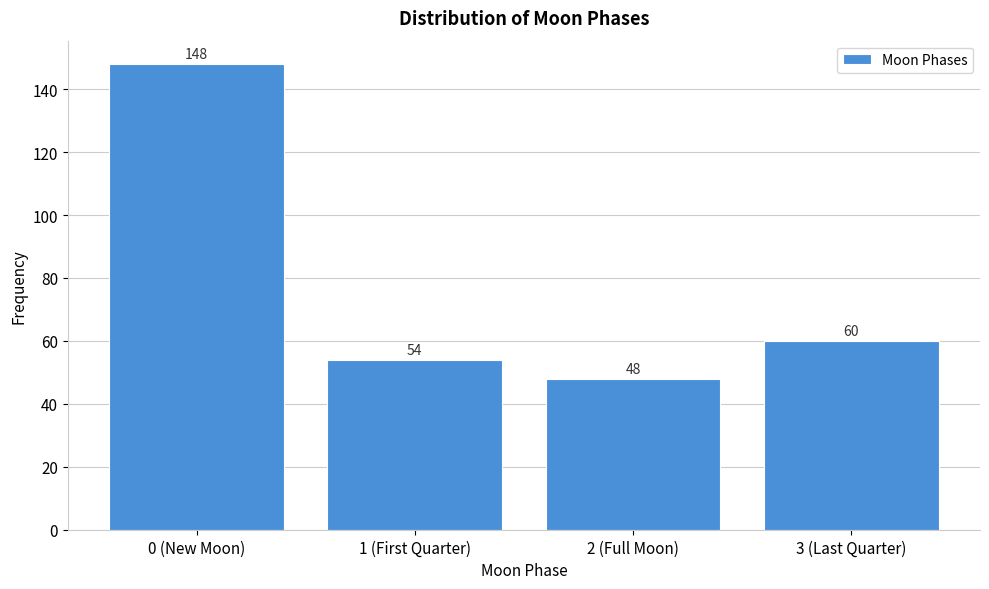

Reading left to right, transcribe all the data shown in this chart.

0 (New Moon)=148	1 (First Quarter)=54	2 (Full Moon)=48	3 (Last Quarter)=60